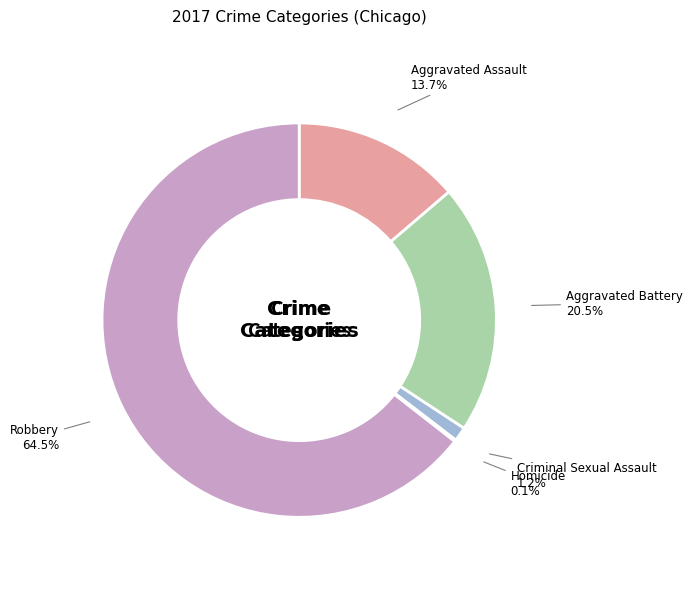

What percentage is the Aggravated Assault slice, to the nearest percent?

14%